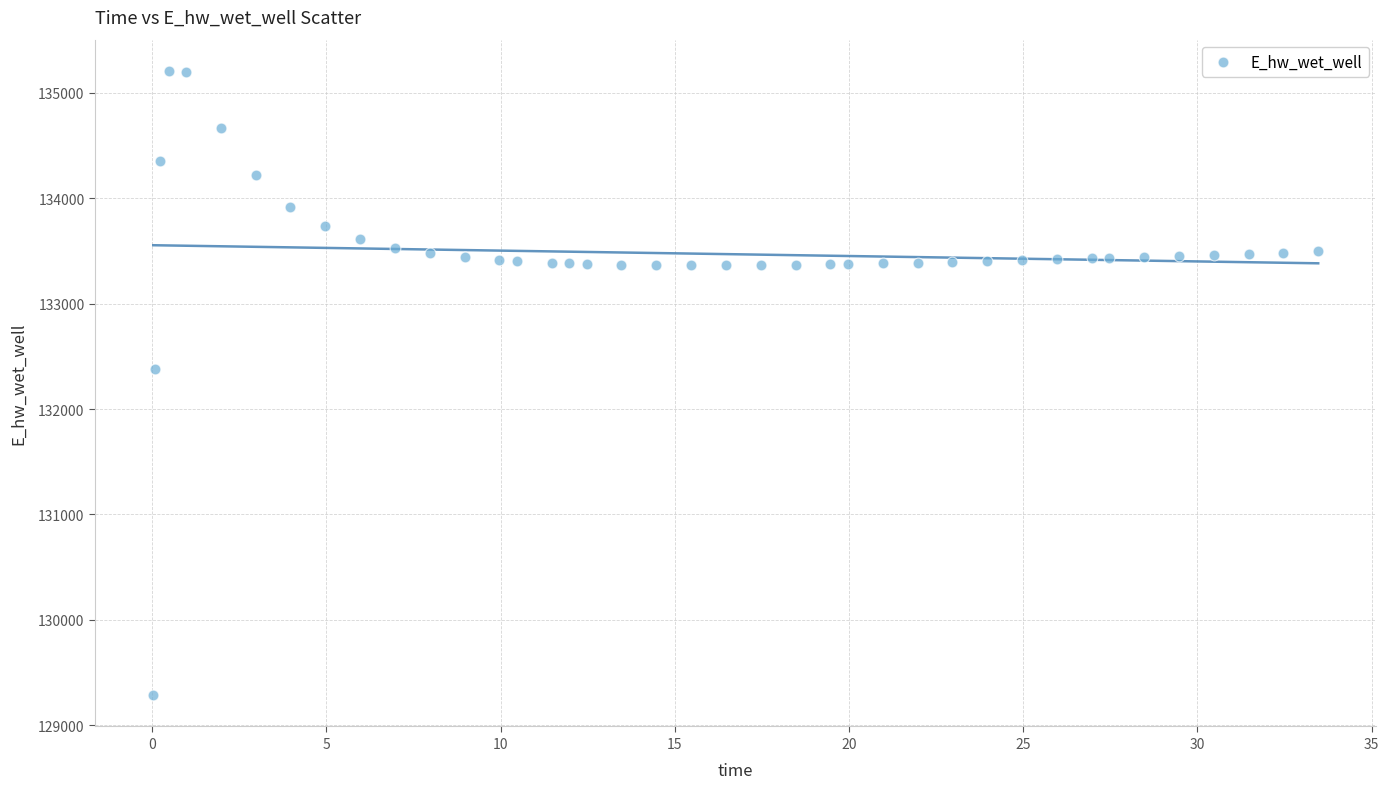

What Y value in the scatter plot is closest to 132246?

132376.3